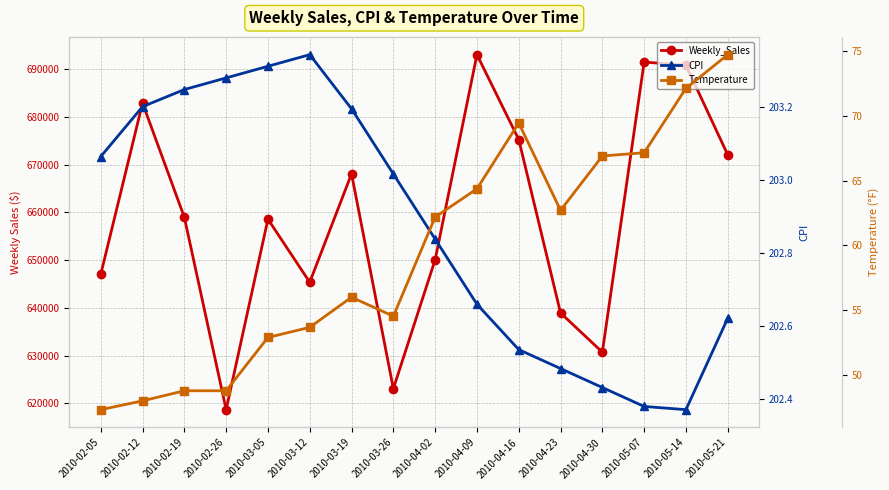

List the labels in order of Temperature value, largest first.

2010-05-21, 2010-05-14, 2010-04-16, 2010-05-07, 2010-04-30, 2010-04-09, 2010-04-23, 2010-04-02, 2010-03-19, 2010-03-26, 2010-03-12, 2010-03-05, 2010-02-19, 2010-02-26, 2010-02-12, 2010-02-05